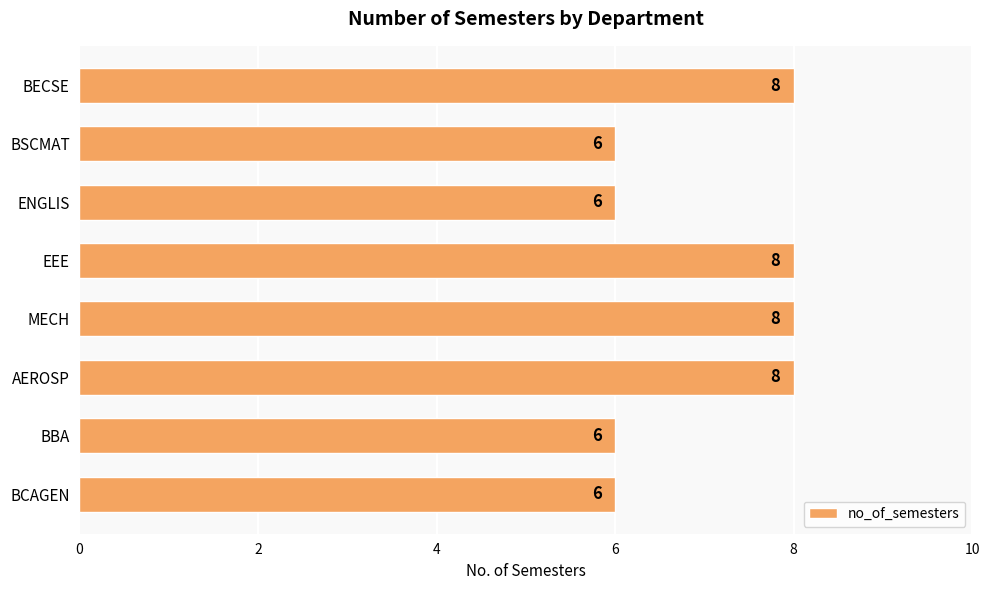

Reading bottom to top, what are all the values shown in this chart?

BCAGEN=6	BBA=6	AEROSP=8	MECH=8	EEE=8	ENGLIS=6	BSCMAT=6	BECSE=8